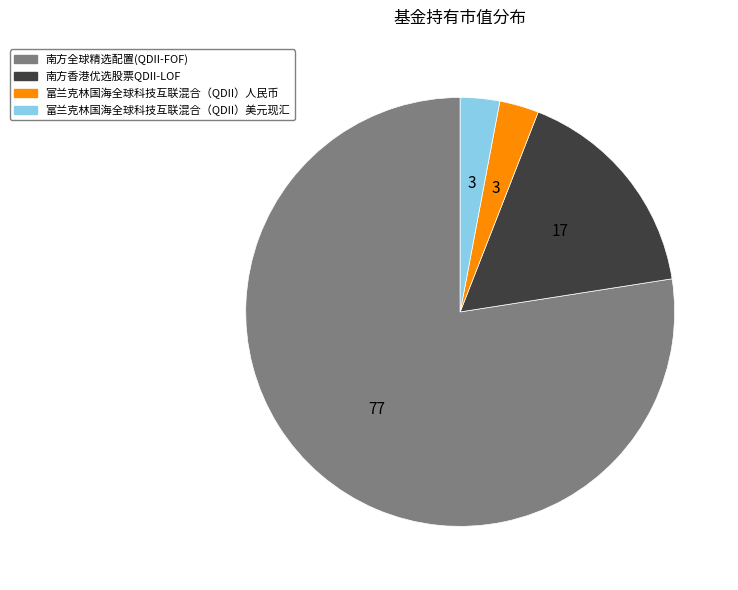

Combined, do 富兰克林国海全球科技互联混合（QDII）人民币 and 南方香港优选股票QDII-LOF account for over 50%?

No